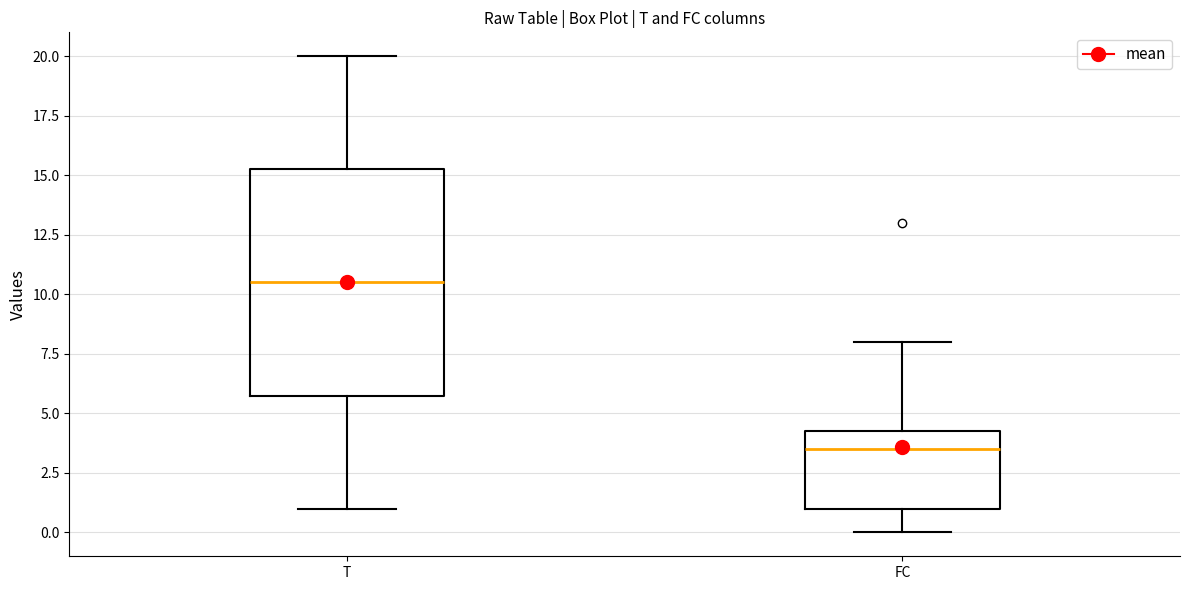

Reading left to right, read every box against the y-axis: the position of its median line, the range the box covers, and the ends of its whiskers. The values are not printed on the chart, so give them approximately, as read against the axis.

T: median 10.5, box 6.0 to 15.5, whiskers 1.0 to 20.0
FC: median 3.5, box 1.0 to 4.5, whiskers 0.0 to 8.0